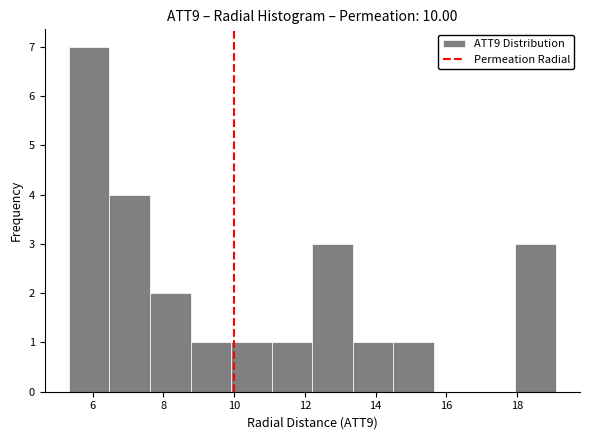

Over which range of the x-axis is the bar tallest?

5.4 to 6.4